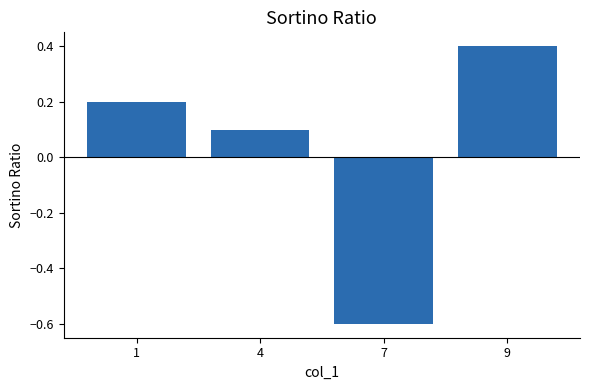

Reading left to right, list all the values displayed in this chart.

0.2	0.1	-0.6	0.4